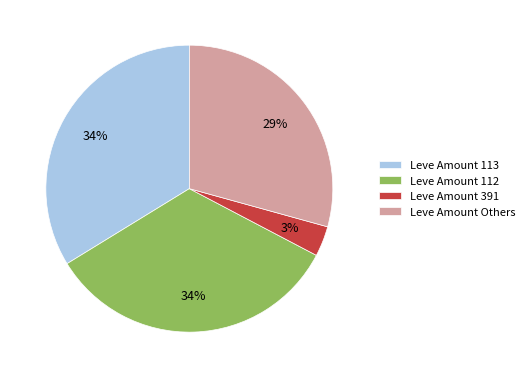

What is the smallest slice in the pie chart?

Leve Amount 391